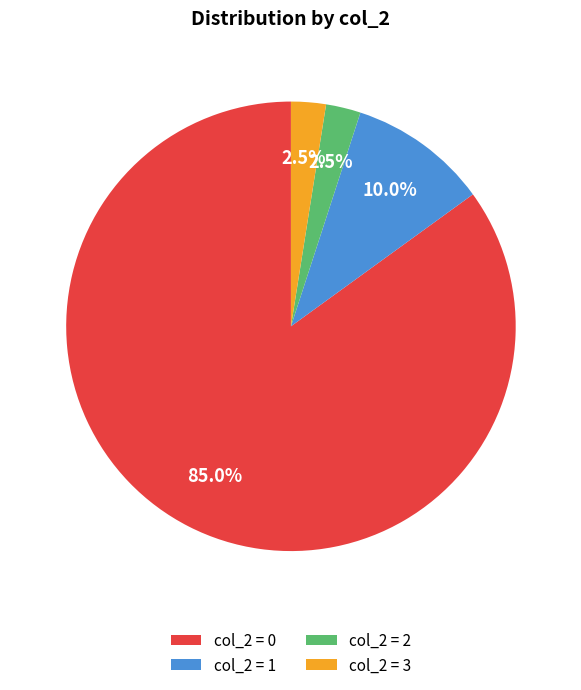

Count the number of slices in the pie.

4